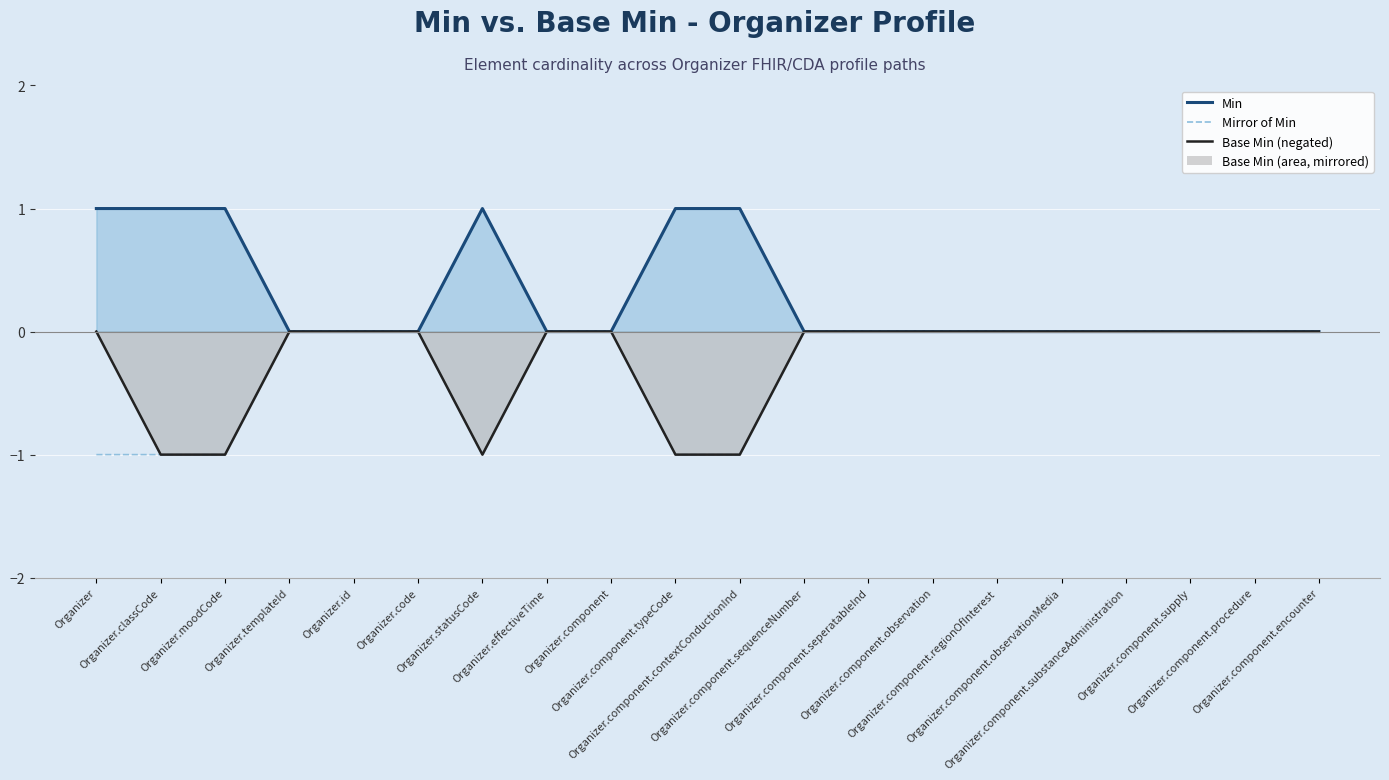

At how many categories does at least one series exceed 0?

6